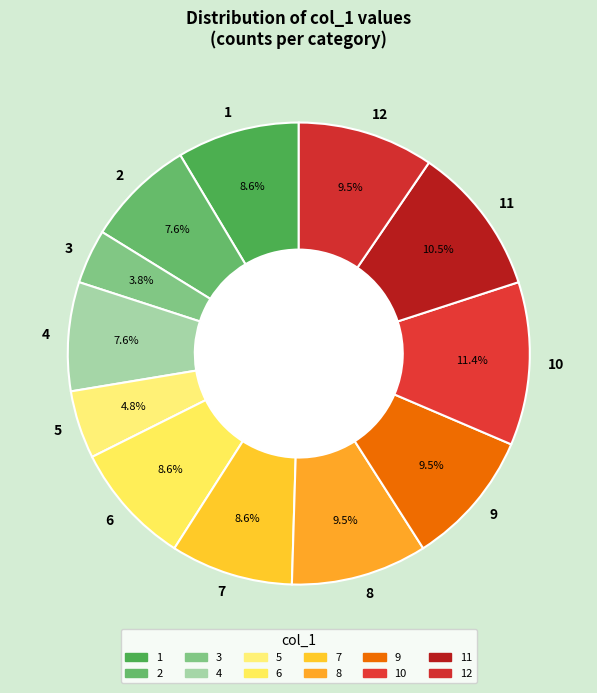

Combined, what portion of the pie is 5 and 4?

12.4%